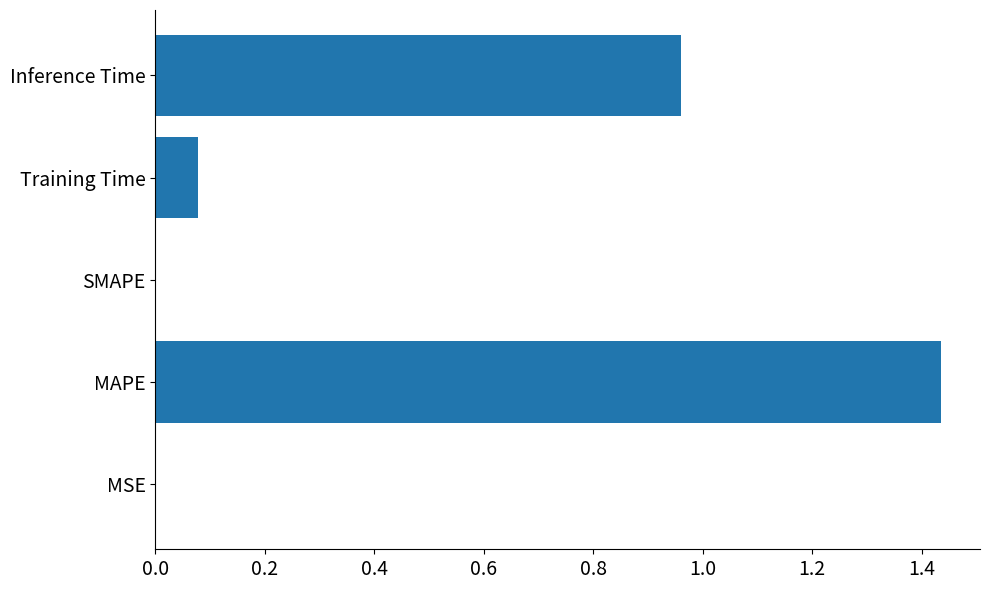

At which category does the chart reach its peak across all series?

MAPE